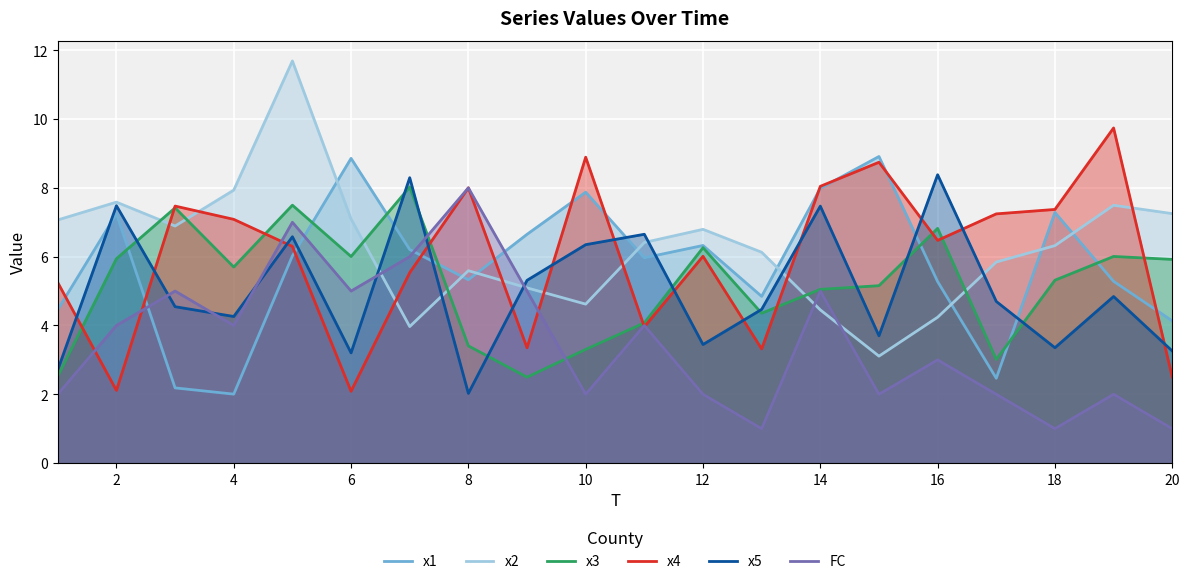

How many lines are shown in the chart?

6